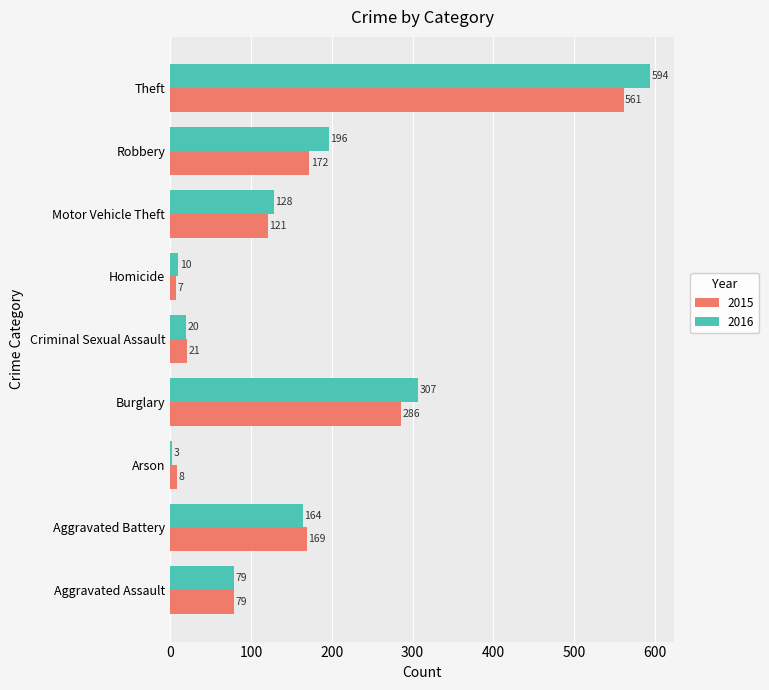

What is the maximum value for 2016?

594